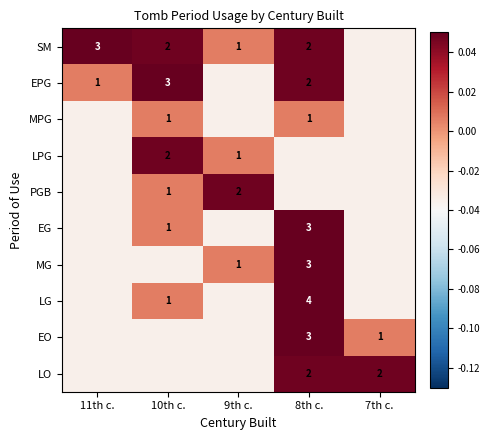

Which category has the highest value across all series?

8th c.